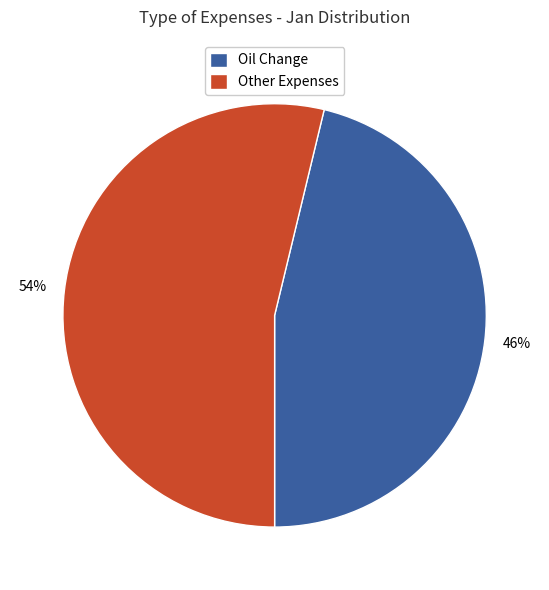

What percentage is the Oil Change slice, to the nearest percent?

46%